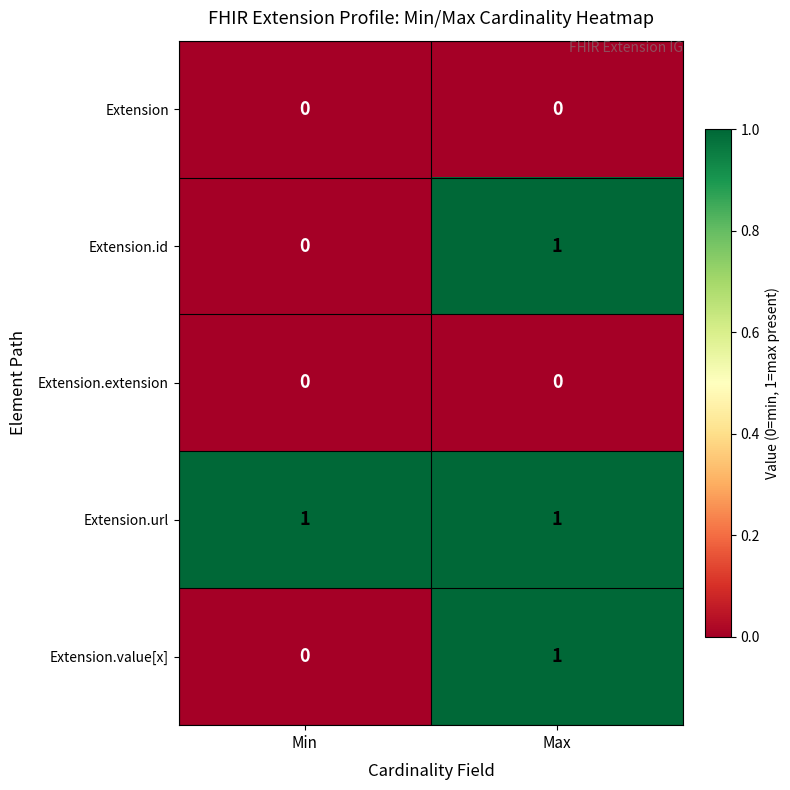

Which category has the highest value in the Extension.value[x] series?

Max